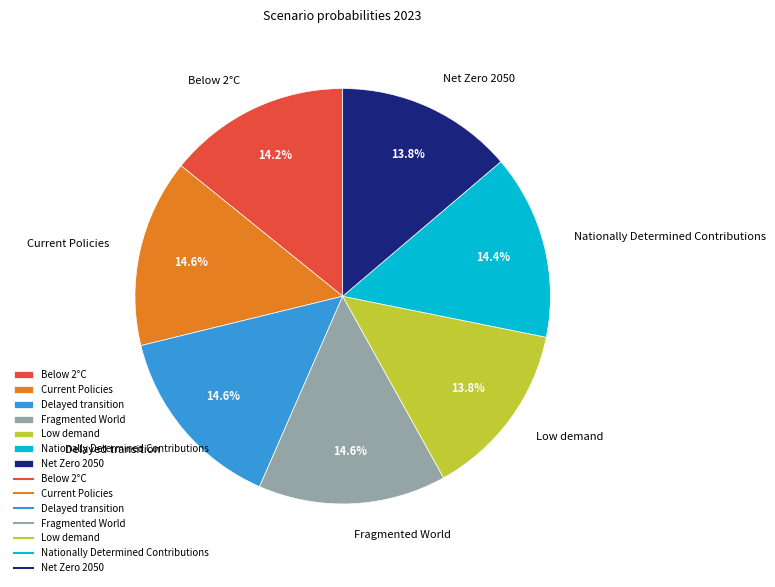

The Nationally Determined Contributions slice represents 14% of the pie. True or false?

True